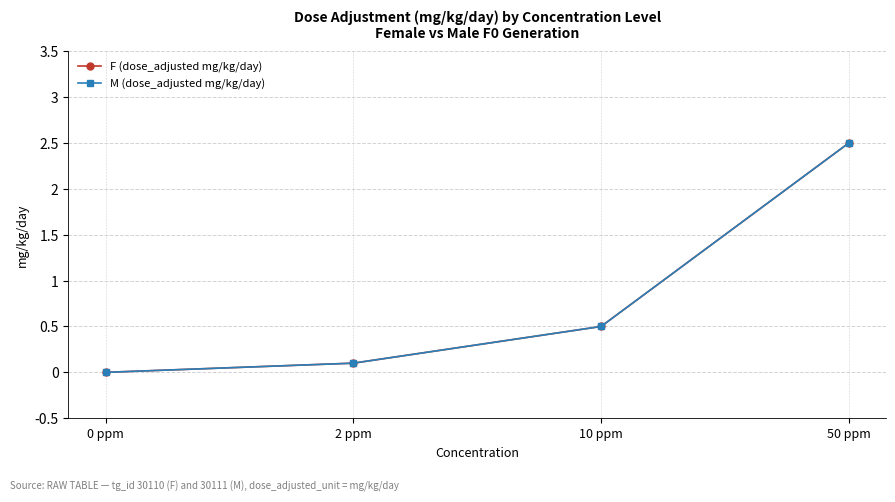

Is it true that M (dose_adjusted mg/kg/day) equals 0.5 at 10 ppm?

True